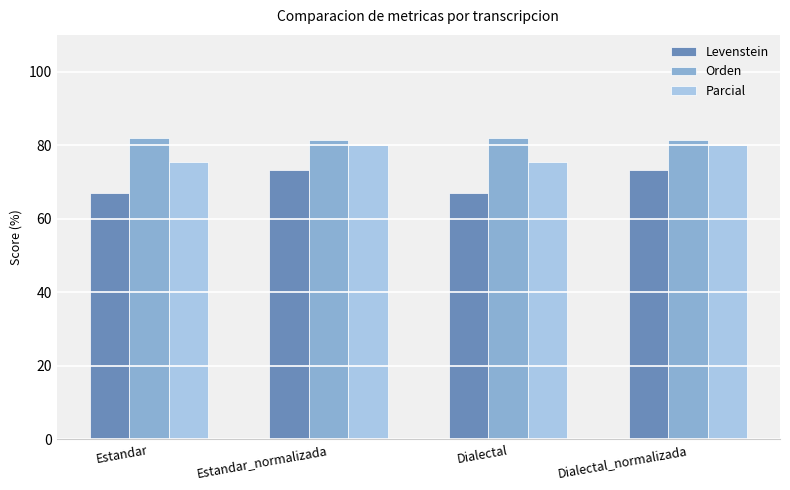

What is the sum of the Levenstein values at Estandar and Dialectal?

133.9